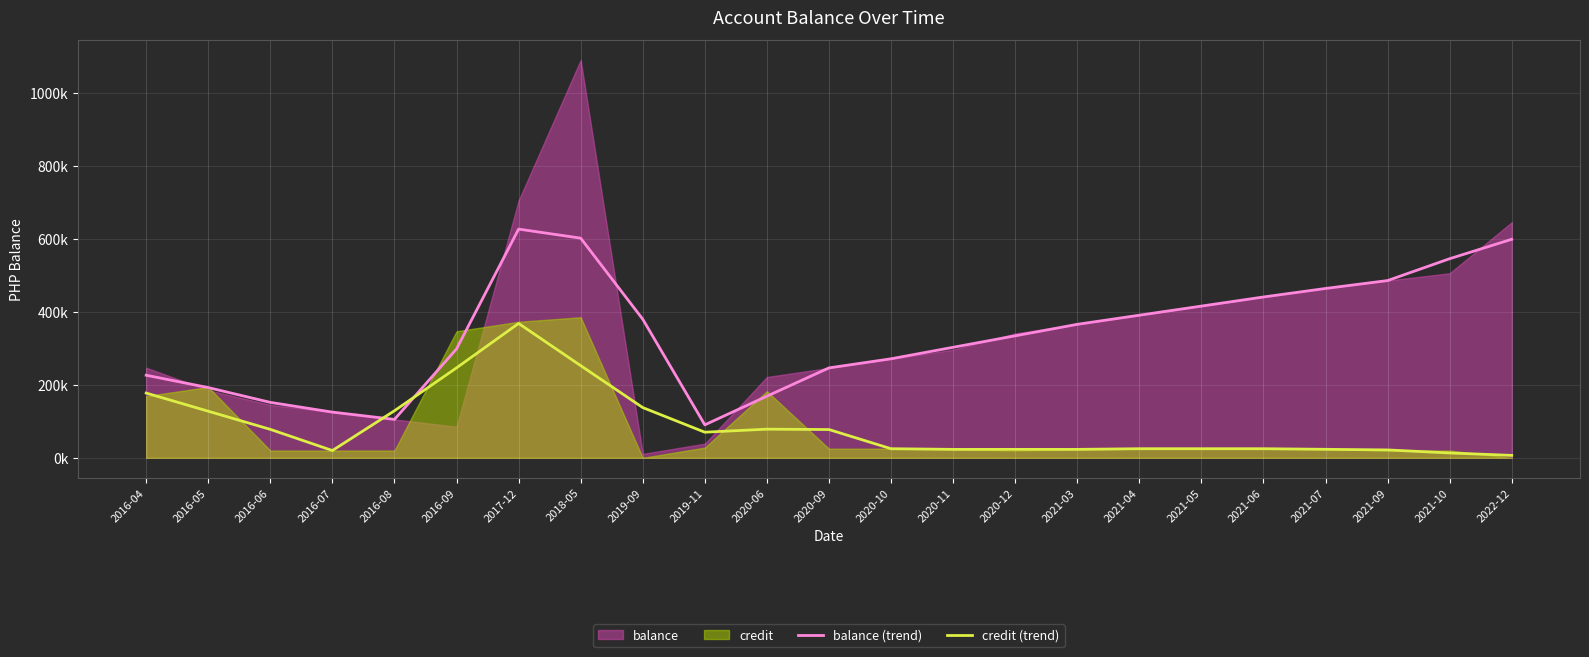

What is the label of the 10th point from the right?

2020-11